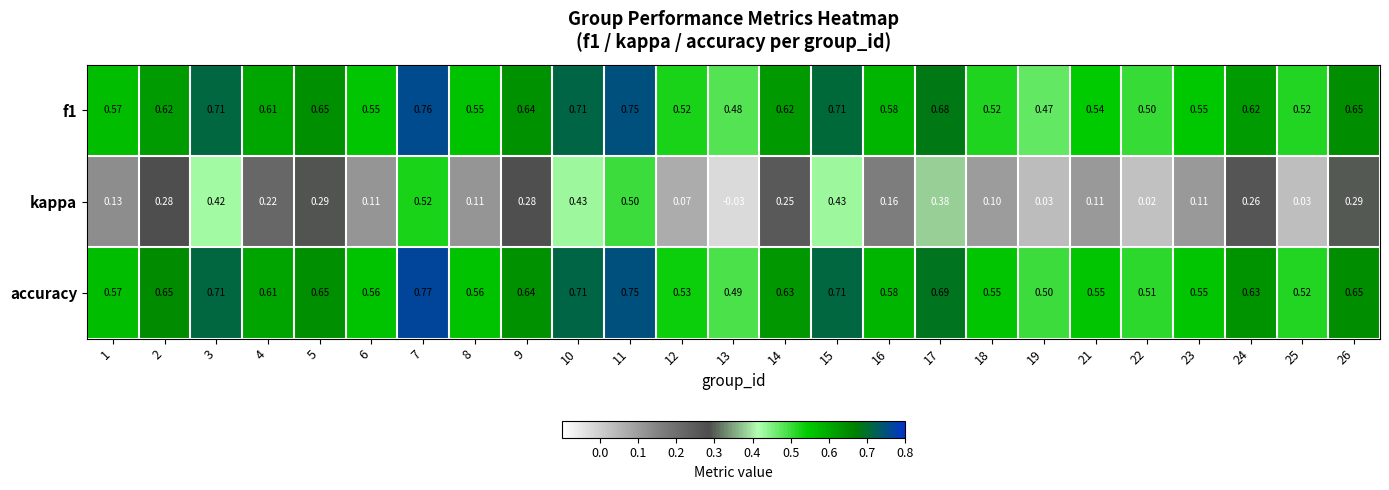

Is the value of f1 at 9 greater than the value of kappa at 23?

Yes